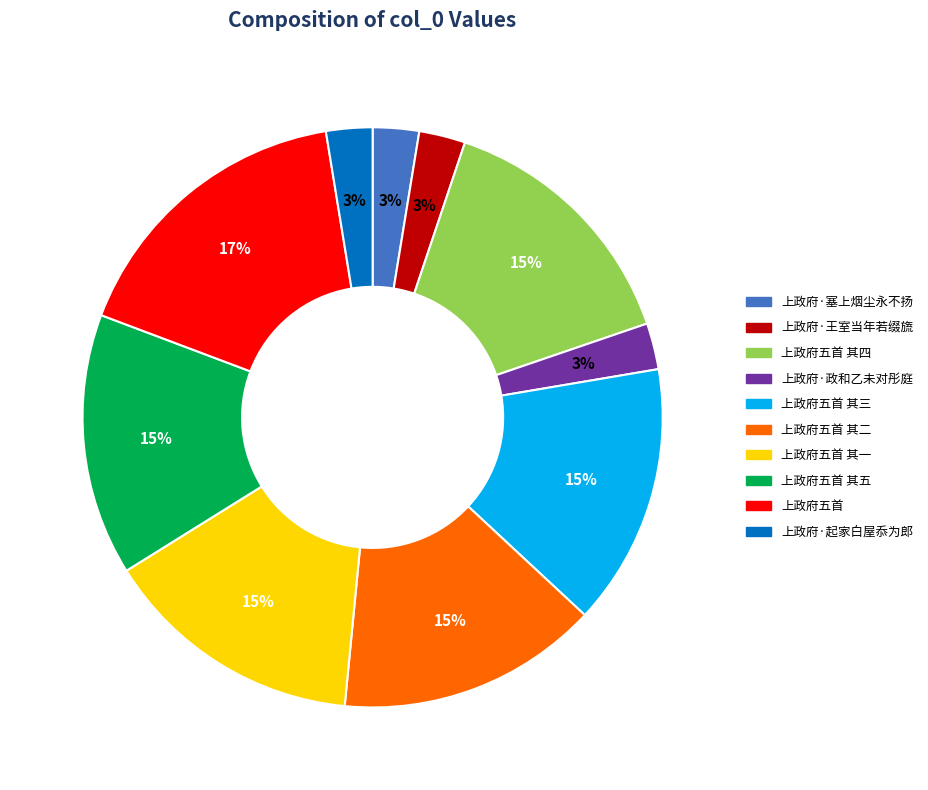

Does any single category account for the majority?

No